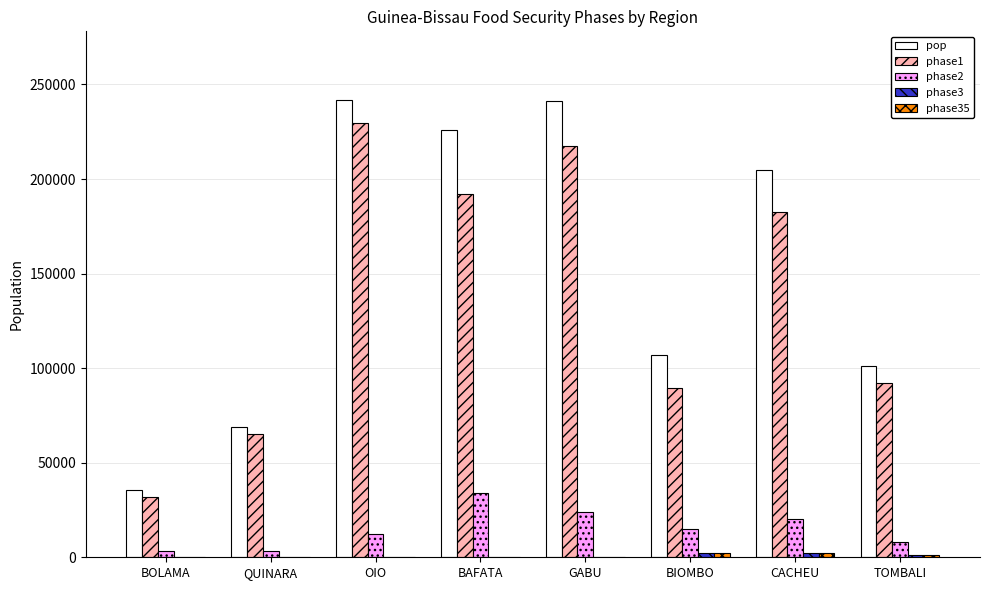

The phase1 series shows 229737.5 at OIO. True or false?

True